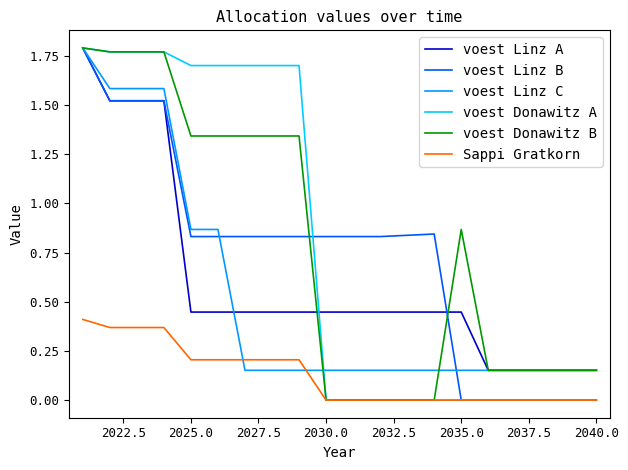

True or false: Sappi Gratkorn and voest Linz A cross at least once.

False